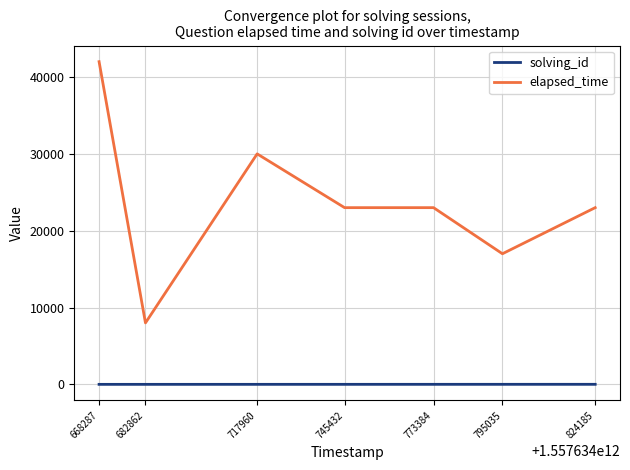

Where is the first local minimum for elapsed_time?

682862